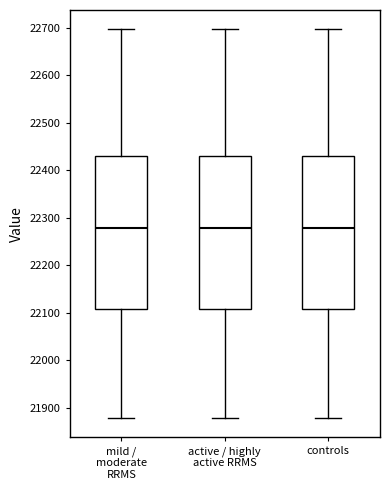

Reading left to right, transcribe this box plot: for each box, give where its median line is, the range the box spans, and where its two whiskers end, as read against the y-axis. The values are not printed on the chart, so give them approximately, as read against the axis.

mild / moderate RRMS: median 22280, box 22110 to 22430, whiskers 21880 to 22700
active / highly active RRMS: median 22280, box 22110 to 22430, whiskers 21880 to 22700
controls: median 22280, box 22110 to 22430, whiskers 21880 to 22700